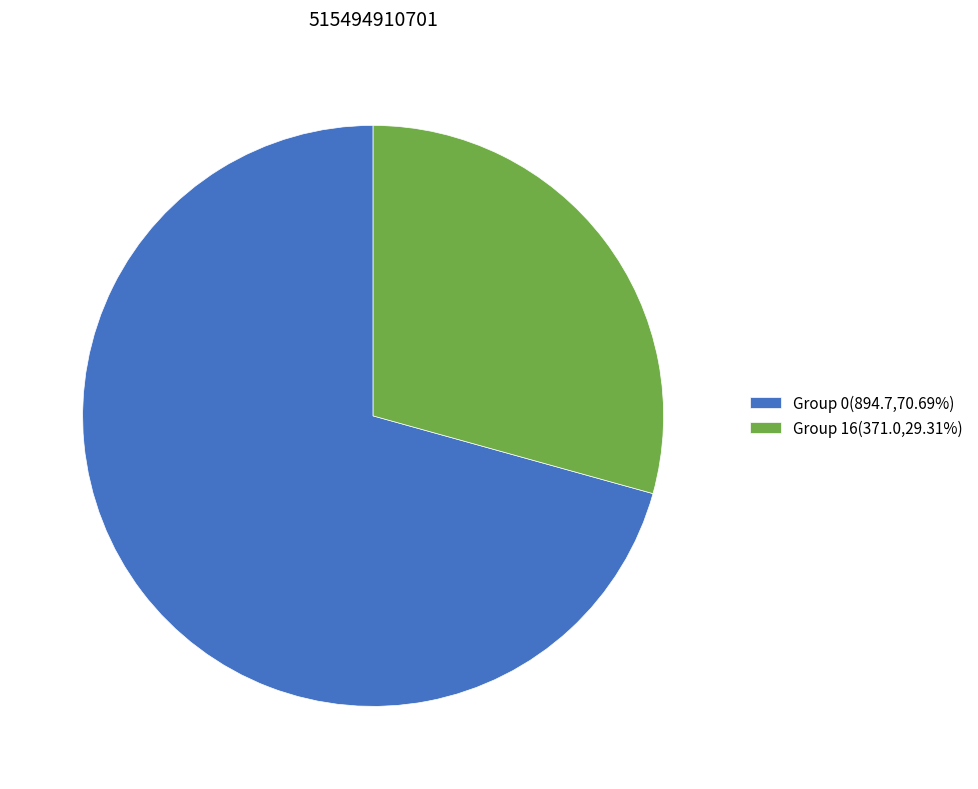

Is the sum of Group 16(371.0,29.31%) and Group 0(894.7,70.69%) greater than half?

Yes